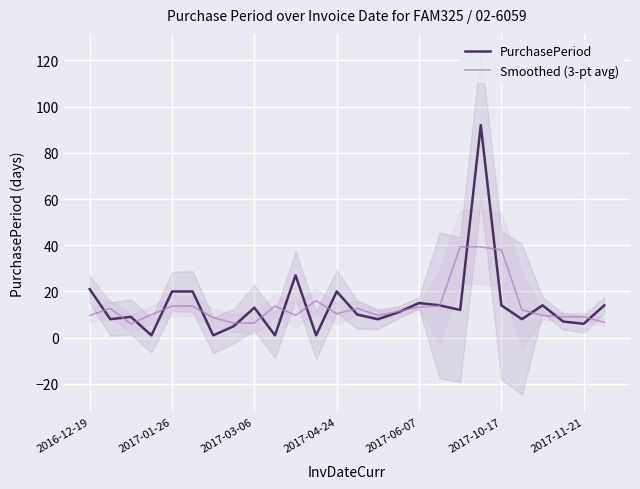

Is it true that Smoothed (3-pt avg) equals 5.6 at 15?

False